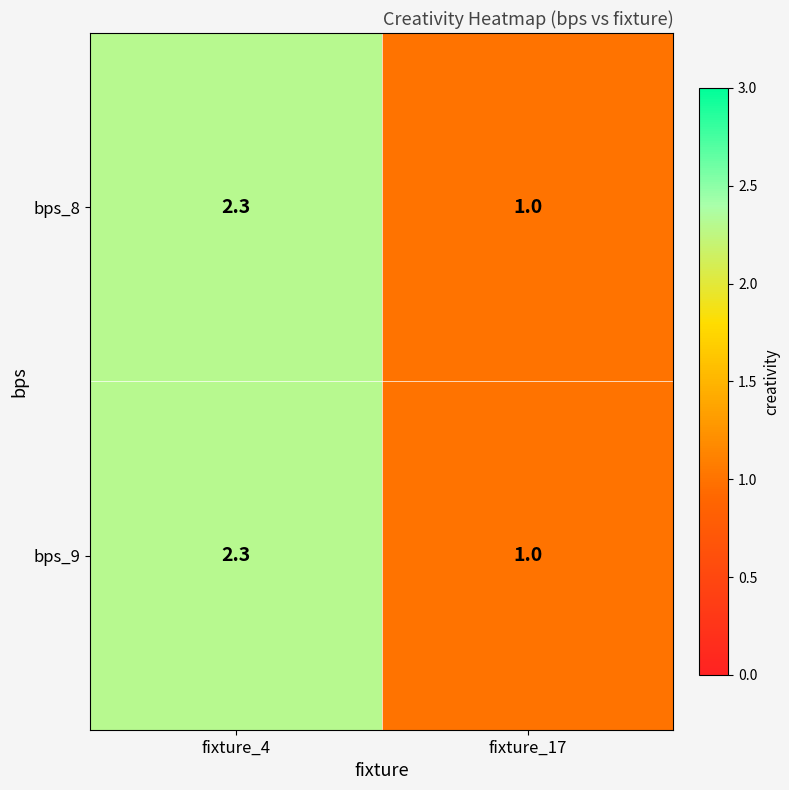

What is the total value across all series at fixture_4?

4.6